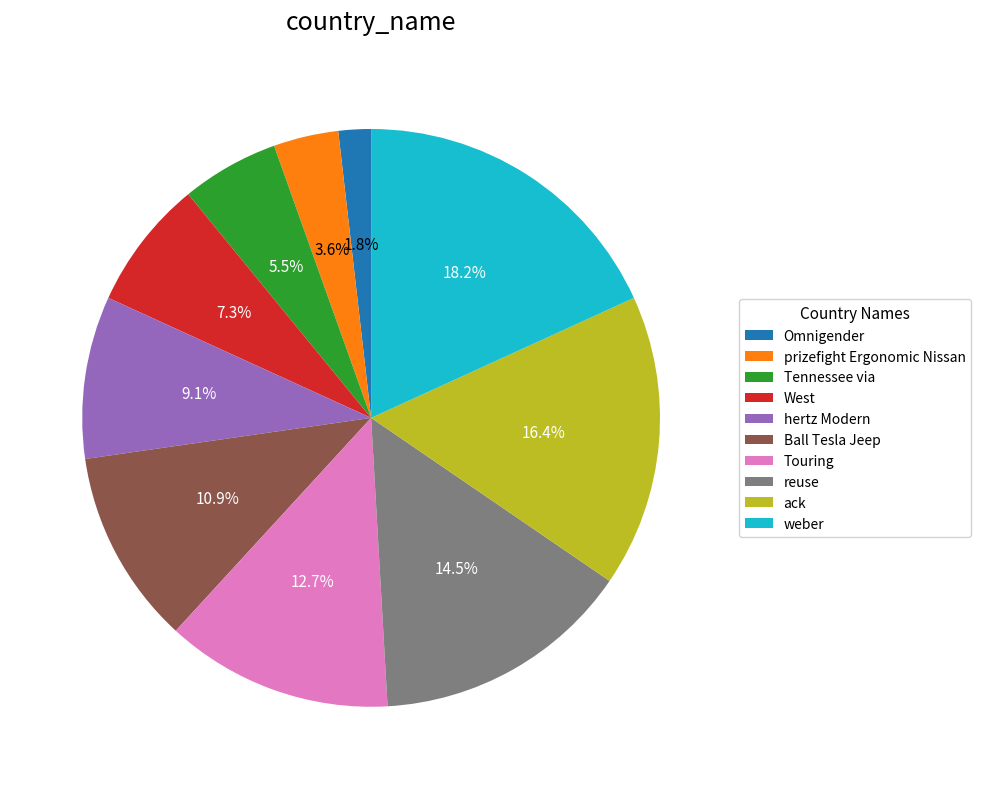

Is there a majority slice in this chart?

No